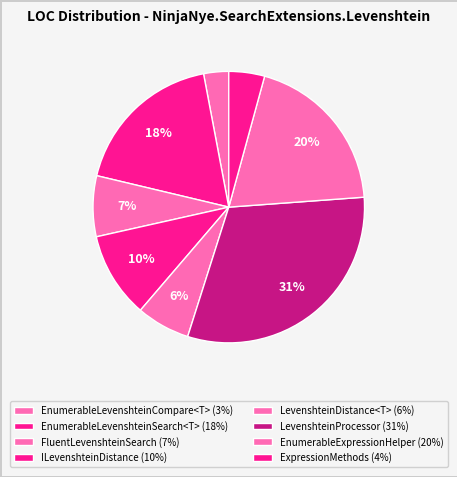

Is there any slice that represents more than half of the pie?

No